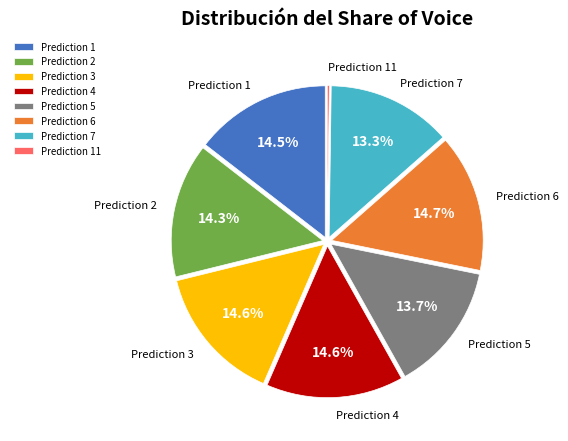

Does any single category account for the majority?

No